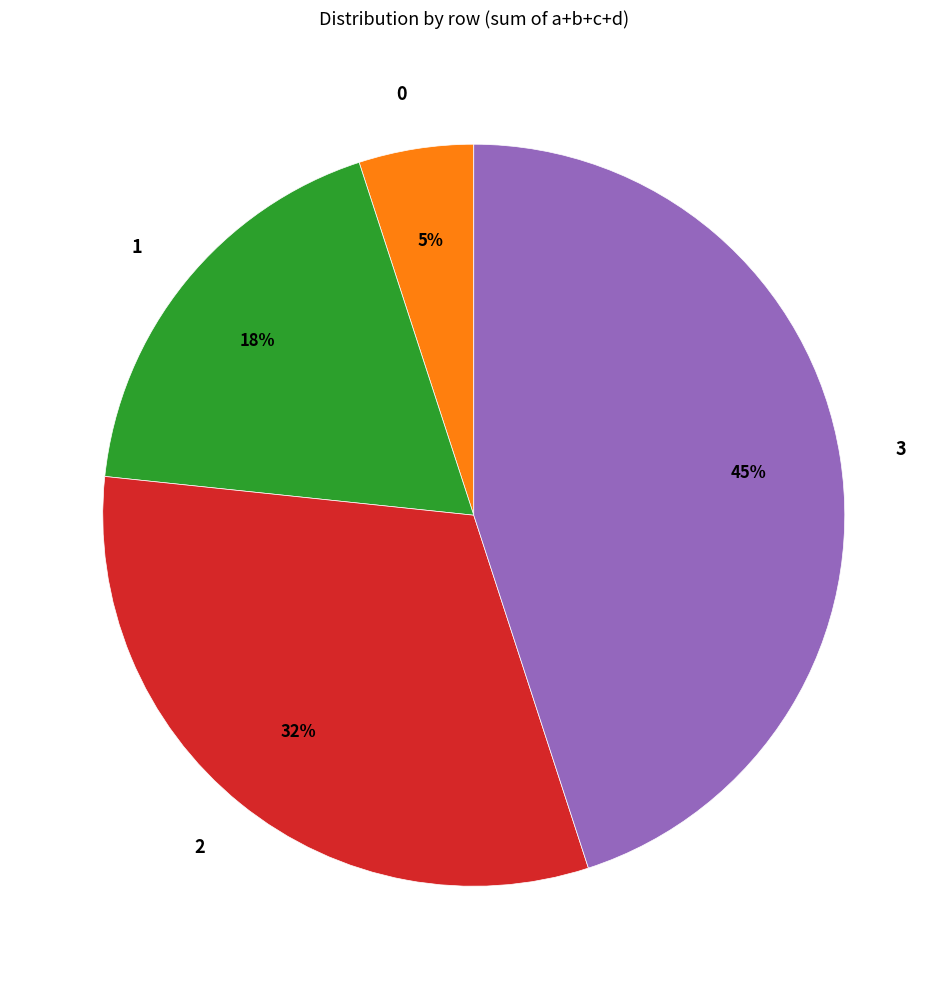

Is the sum of 0 and 1 greater than half?

No